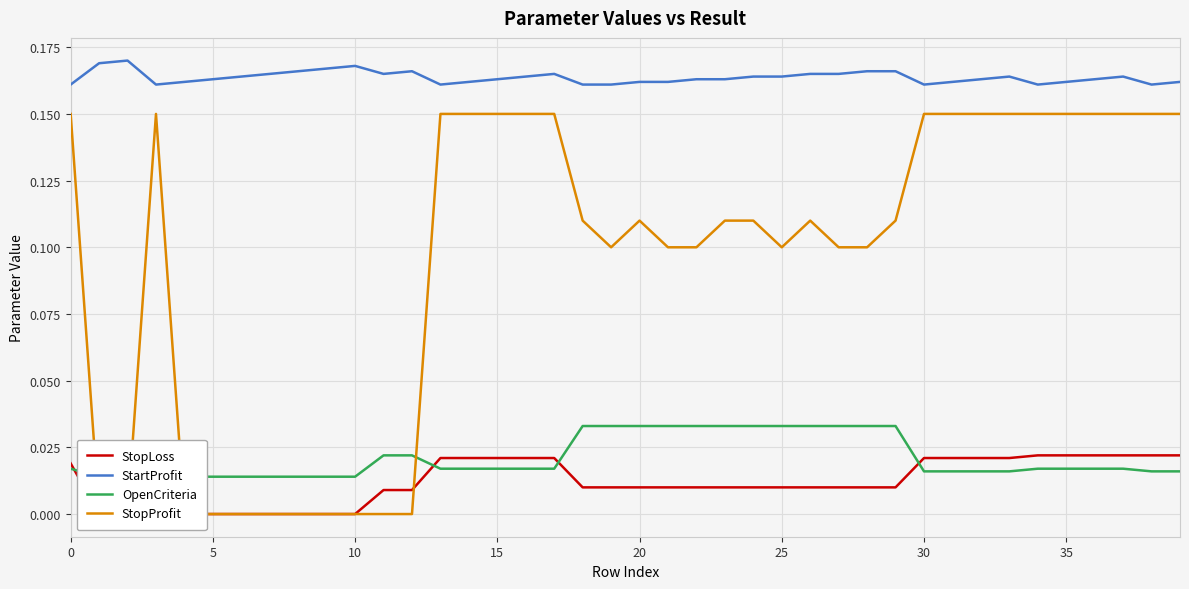

What is the label of the 11th point from the right?

29